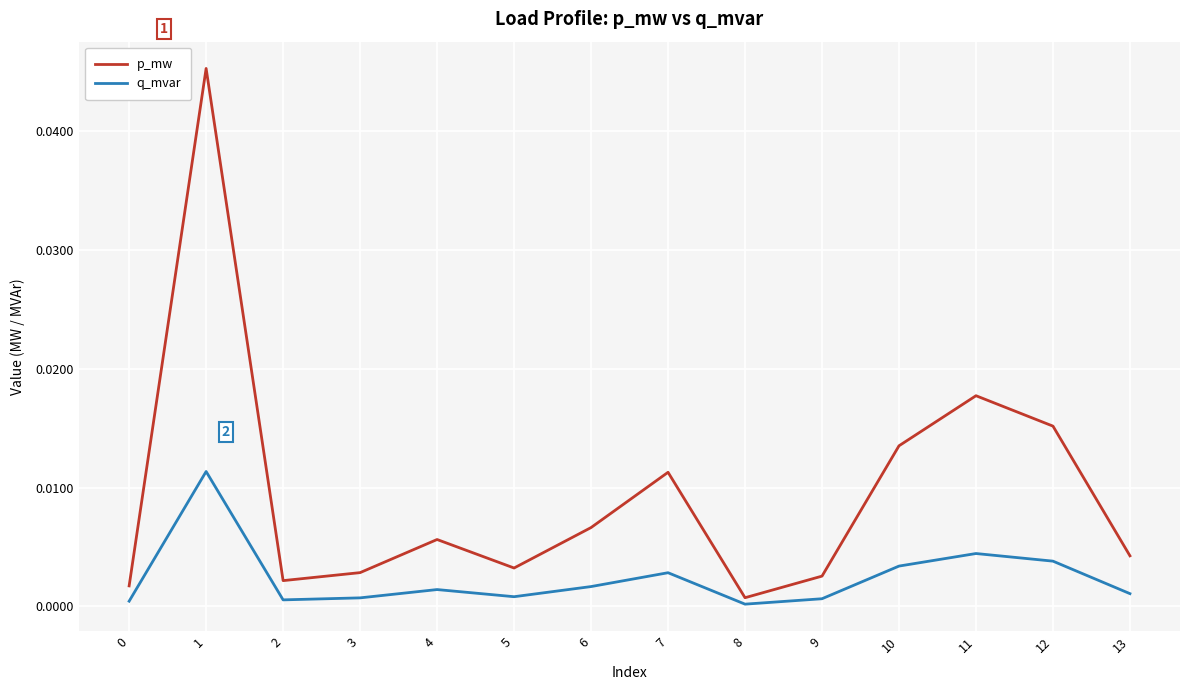

At which label does p_mw reach its peak?

1